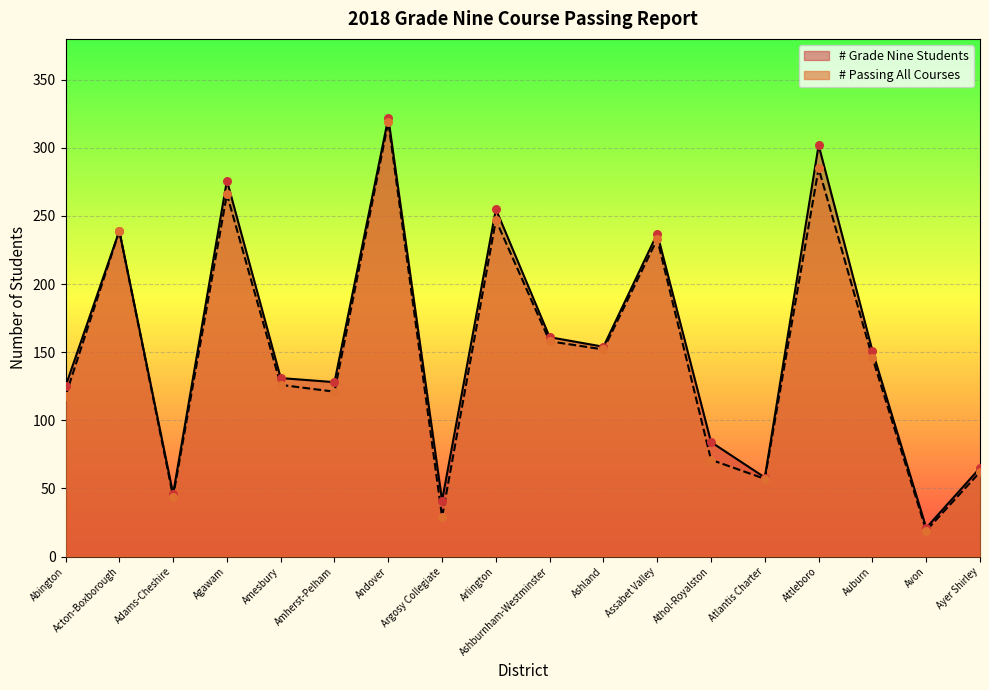

What is the total value across all series at Avon?

40